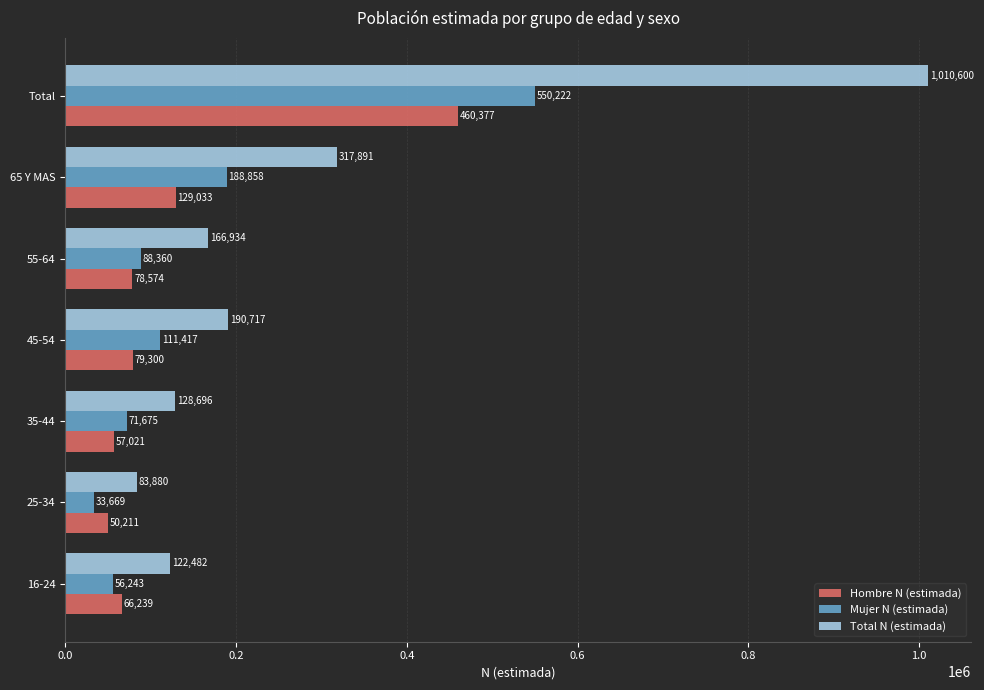

Where is Mujer N (estimada) nearest to the value 291945?

65 Y MAS